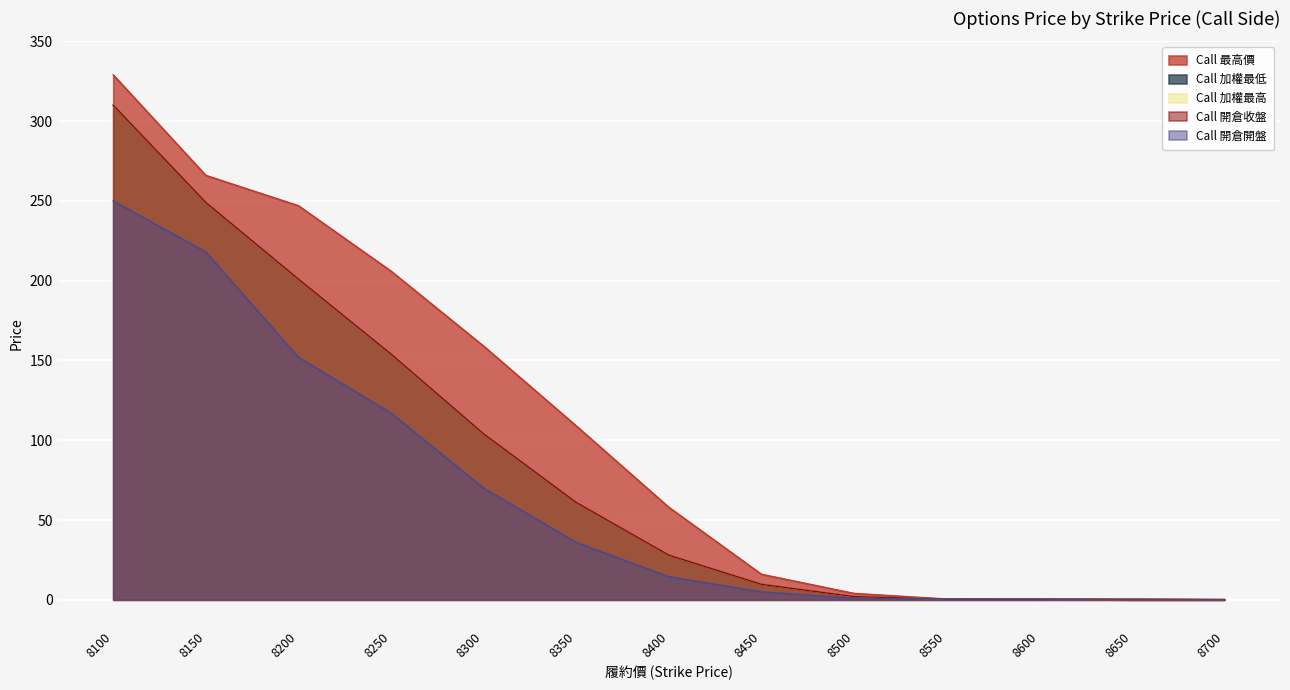

The value of Call 最高價 at 8400 is 58.0. True or false?

True